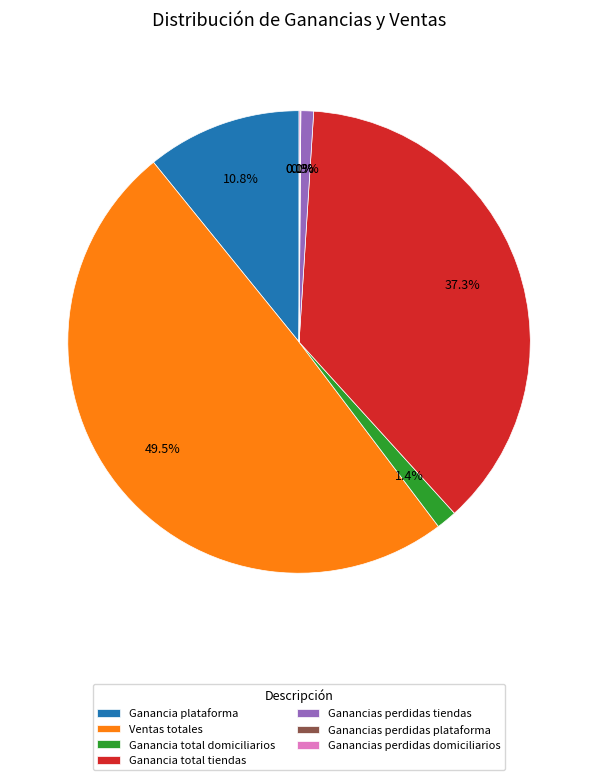

The Ganancia total domiciliarios slice represents 11% of the pie. True or false?

False